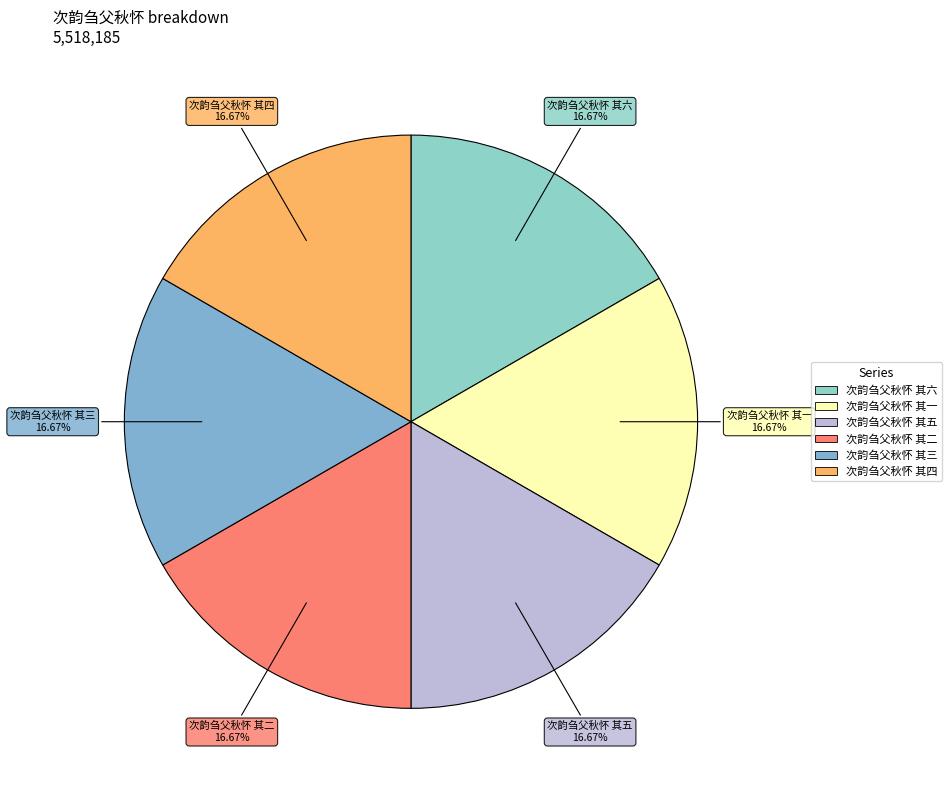

To the nearest percent, what portion does 次韵刍父秋怀 其一 represent?

17%